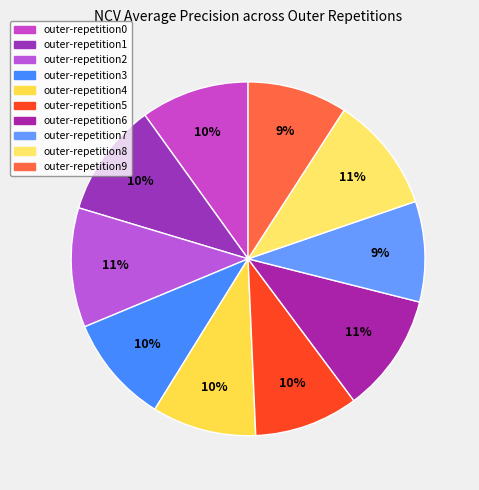

True or false: outer-repetition7 accounts for 19% of the total.

False